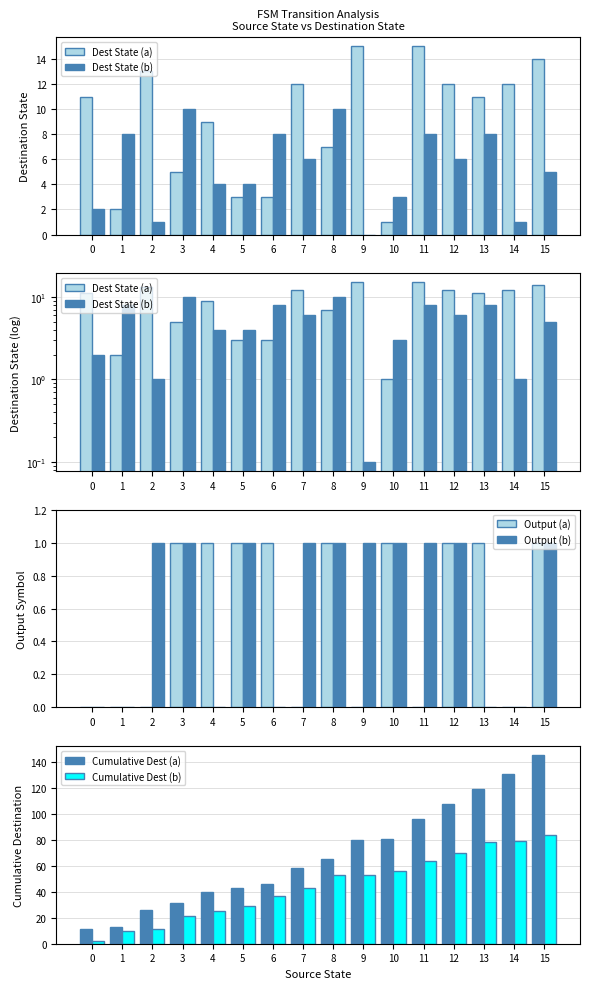

Which category has the highest value across all series?

15